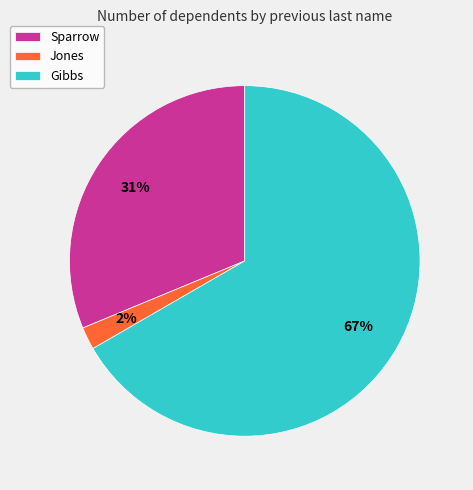

To the nearest percent, what percentage of the pie is Gibbs?

67%